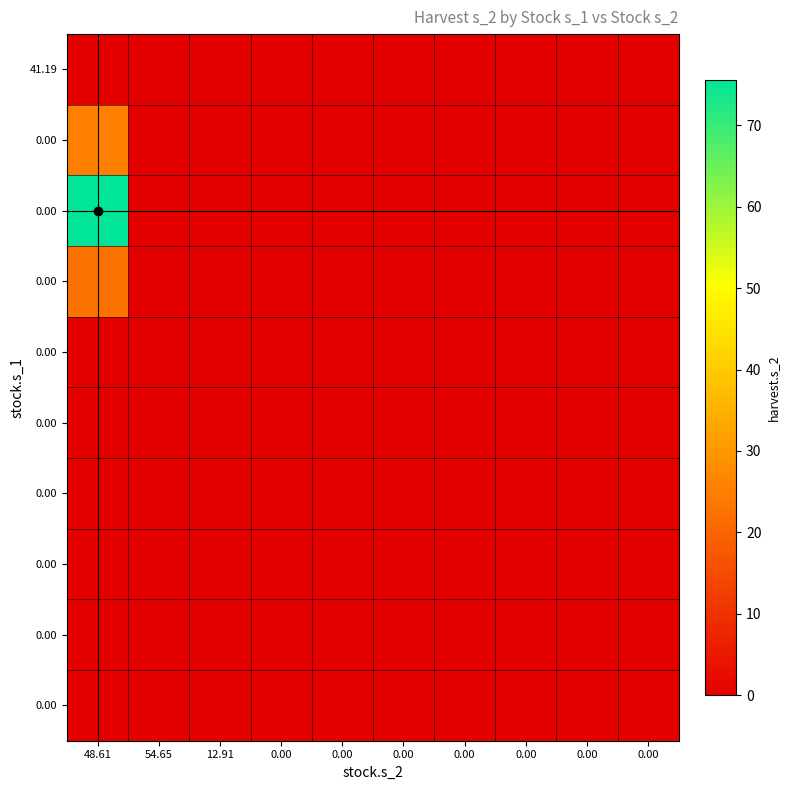

How many categories are shown in the chart?

10